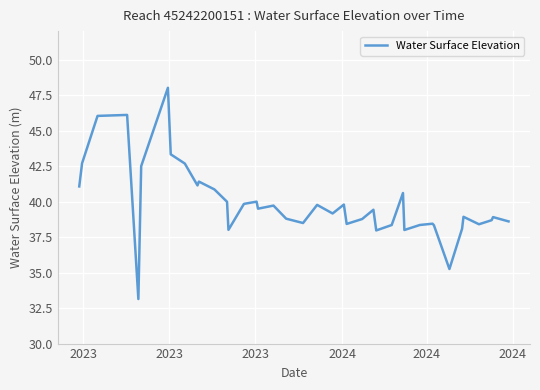

What is the difference between the maximum and minimum values?

14.9